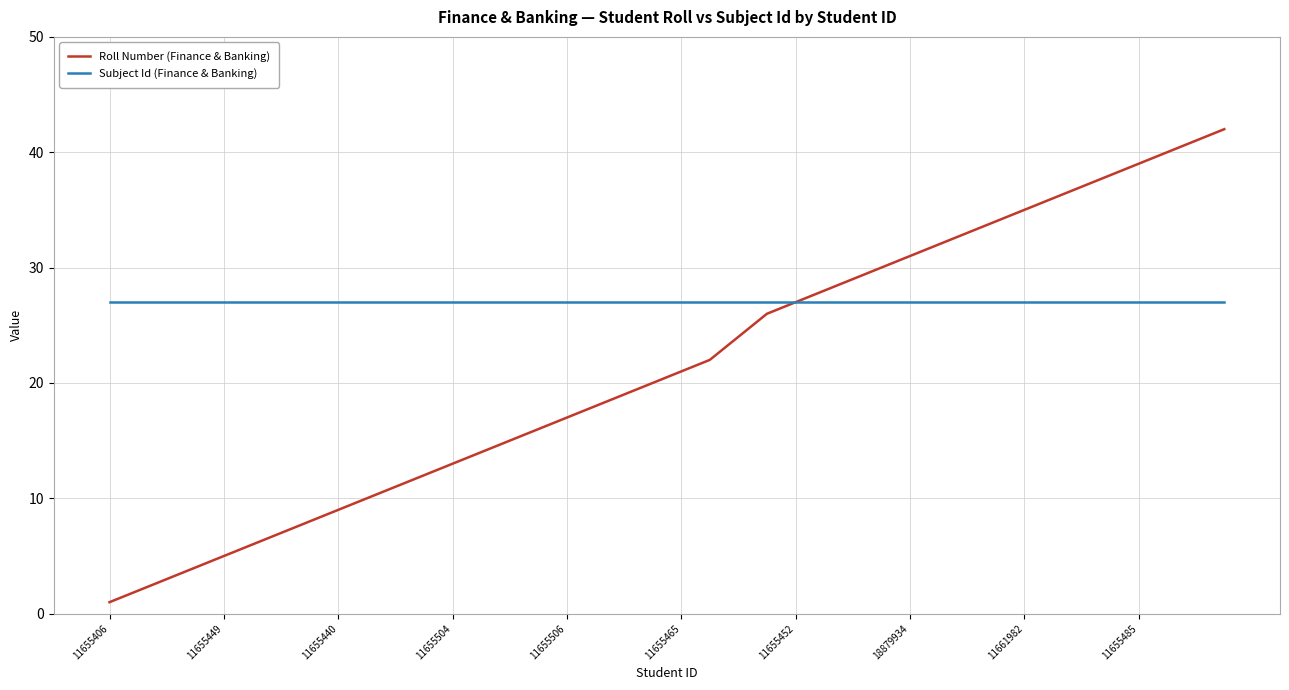

What is the highest value of the Roll Number (Finance & Banking) series?

42